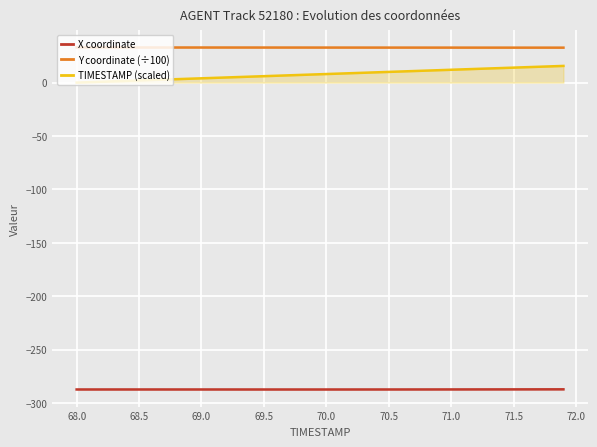

List the series in order of their peak value, lowest first.

X coordinate, TIMESTAMP (scaled), Y coordinate (÷100)